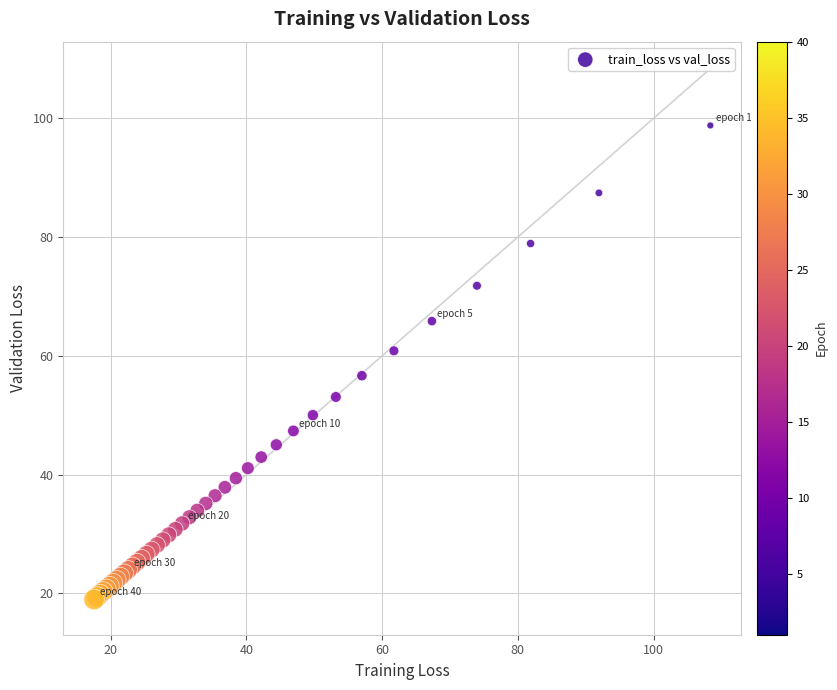

What Y value in the scatter plot is closest to 58?

56.6